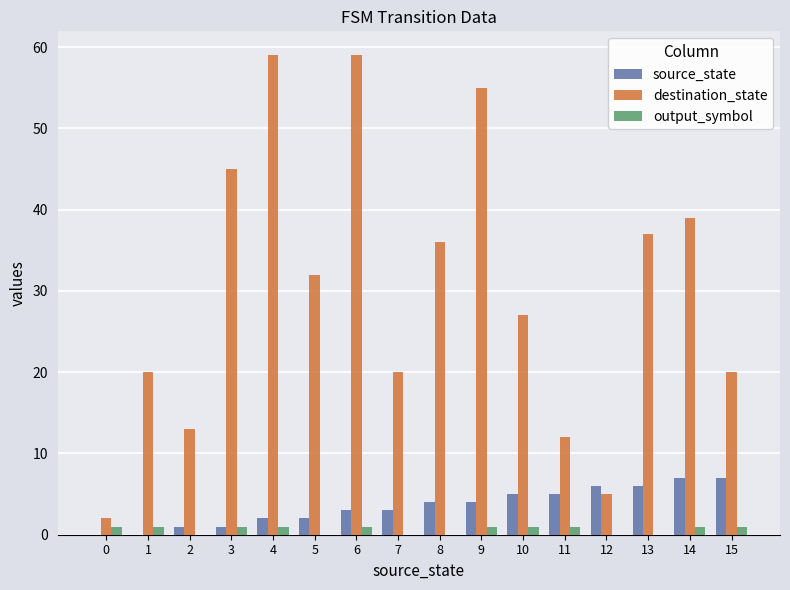

The destination_state series shows 11 at 13. True or false?

False